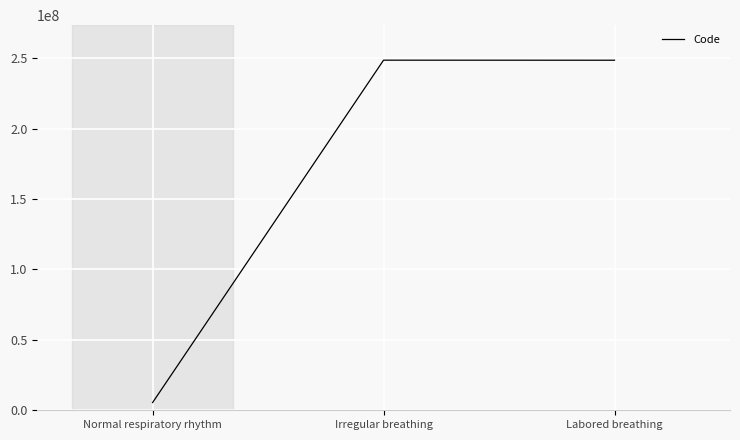

Between Normal respiratory rhythm and Irregular breathing, which is larger?

Irregular breathing